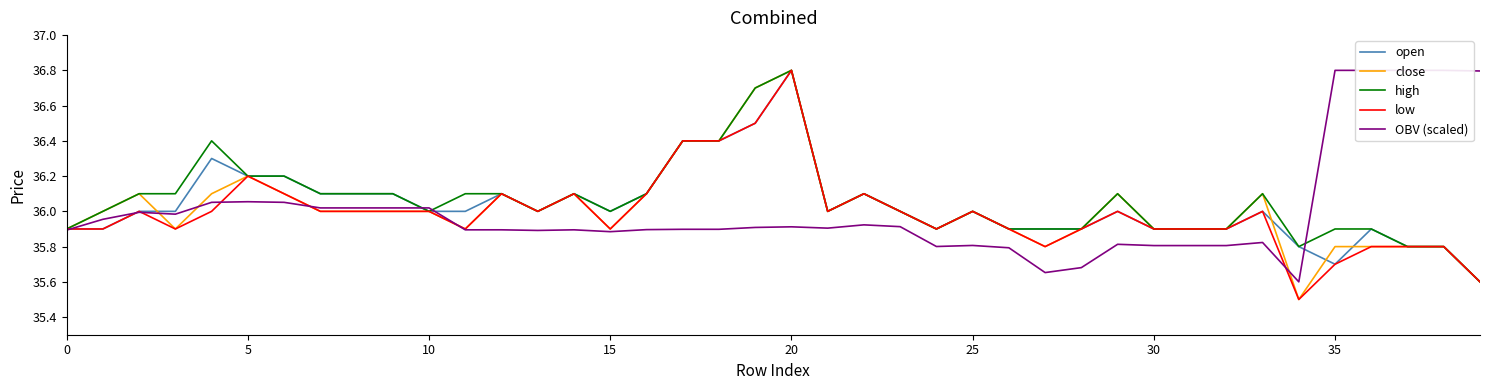

Where is the first local minimum for open?

13